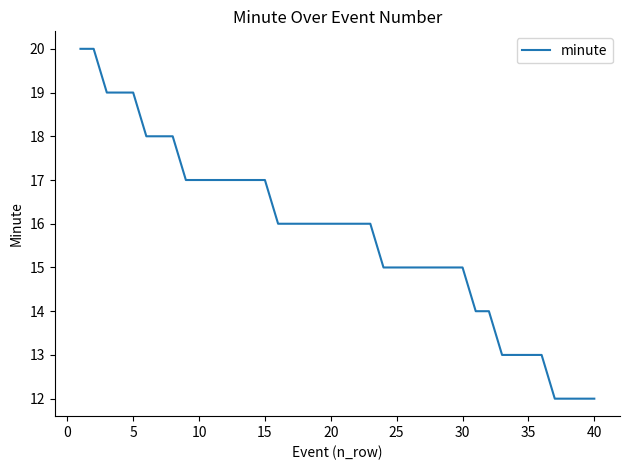

What is the minimum value shown in the chart?

12